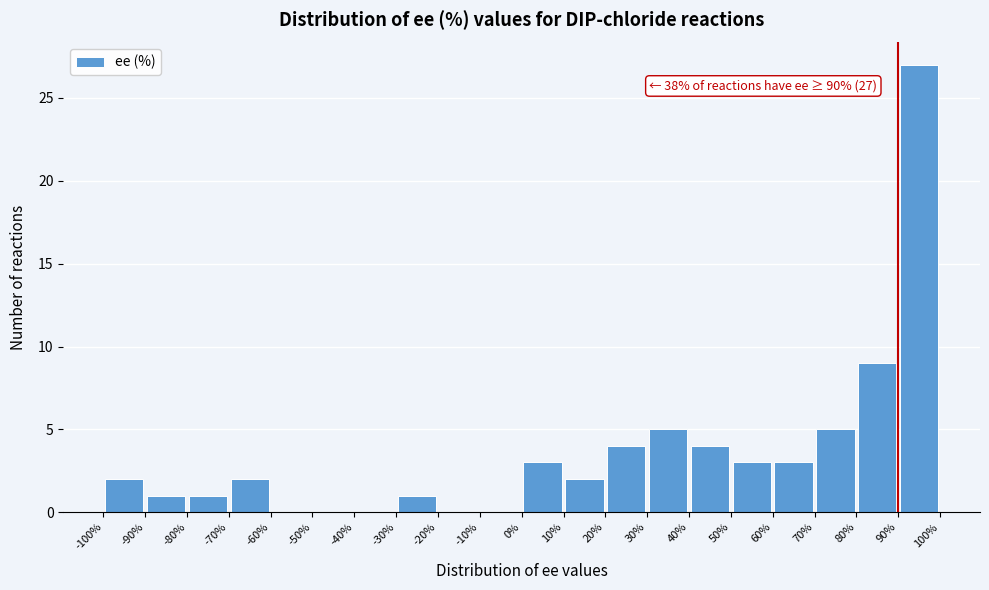

Which range on the x-axis has the tallest bar?

90% to 100%